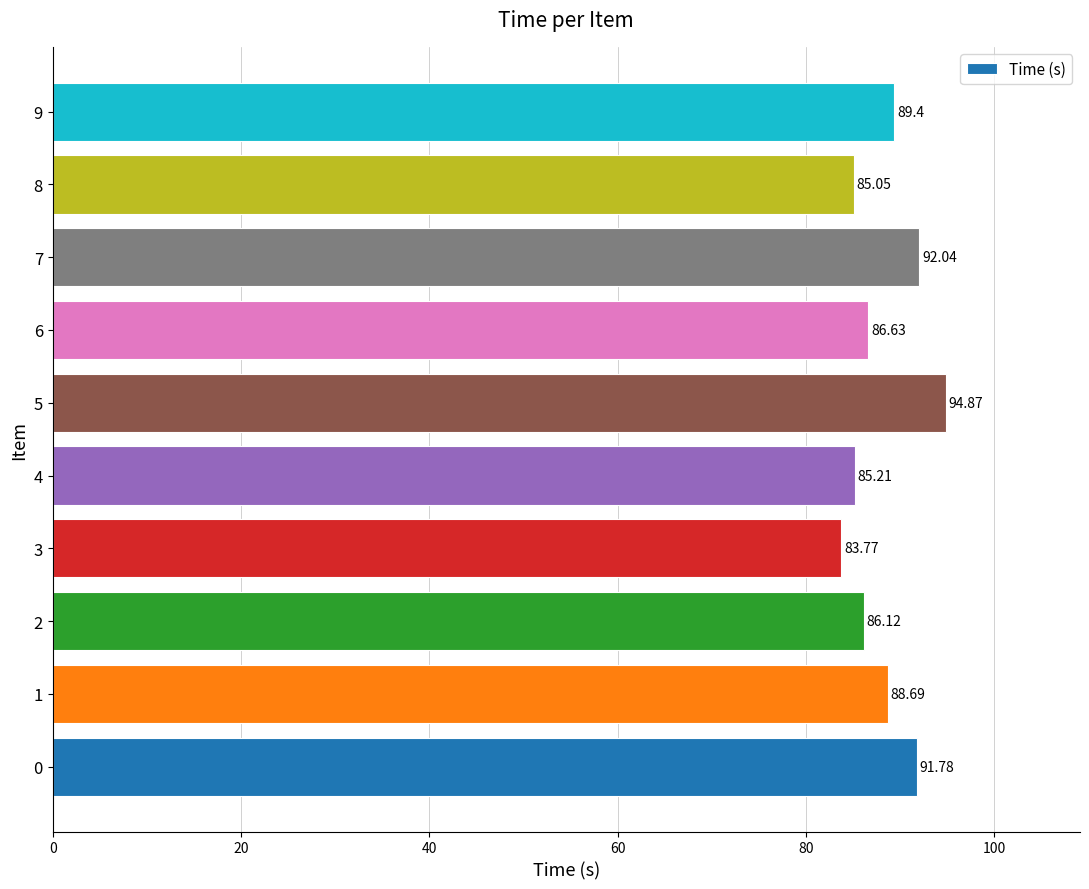

What is the minimum value shown in the chart?

83.8